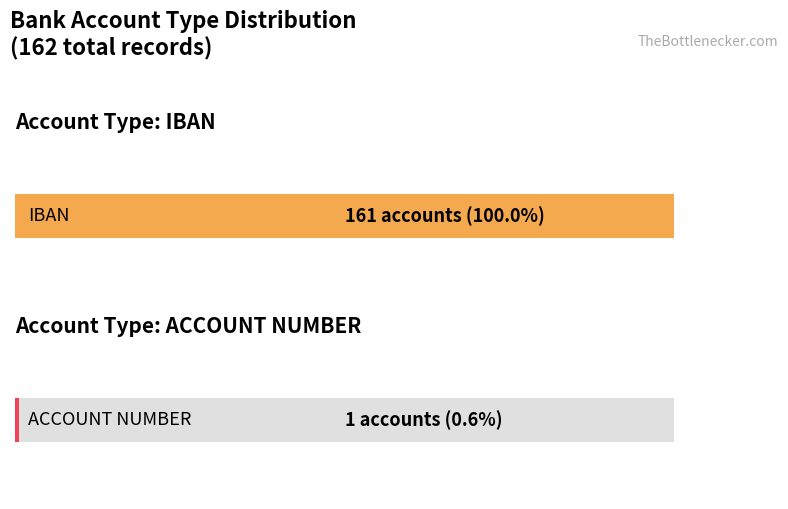

Does the chart contain any negative values?

No